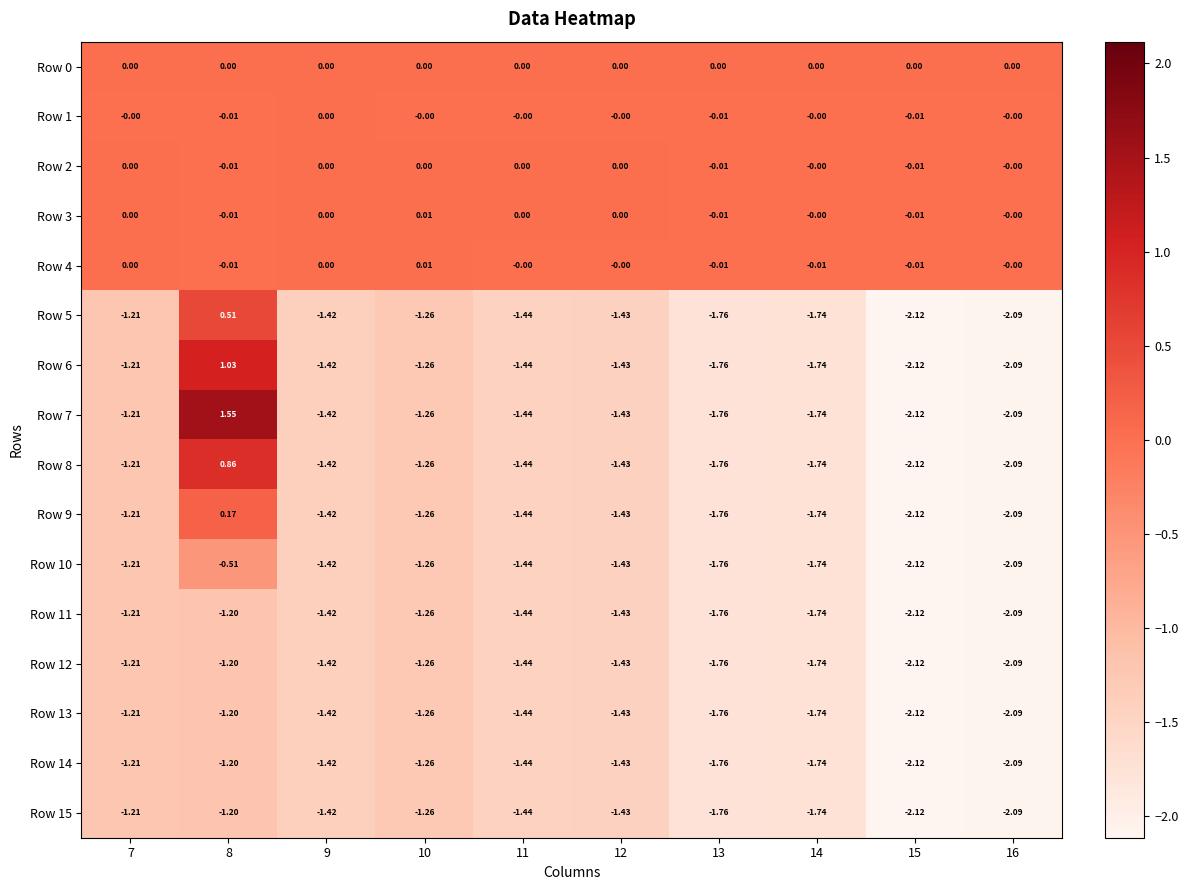

Is the value of Row 4 at 16 greater than the value of Row 15 at 15?

Yes